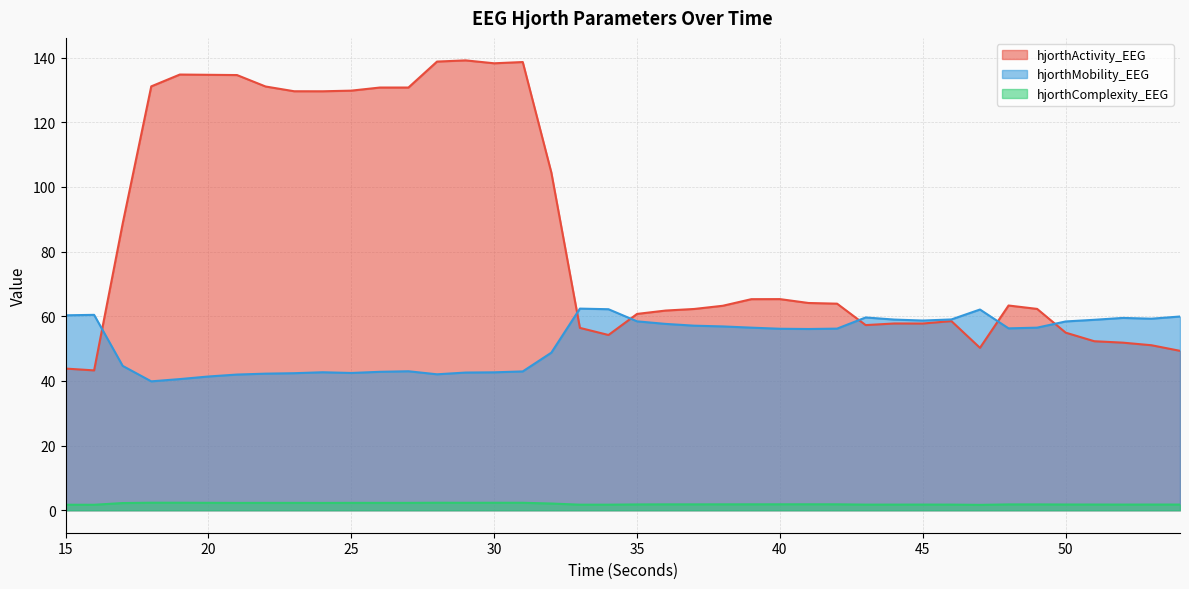

List the labels in order of hjorthMobility_EEG value, largest first.

33, 34, 47, 16, 15, 54, 43, 52, 53, 46, 44, 51, 45, 35, 50, 36, 37, 38, 39, 49, 48, 42, 40, 41, 32, 17, 27, 31, 26, 24, 30, 29, 25, 23, 22, 28, 21, 20, 19, 18